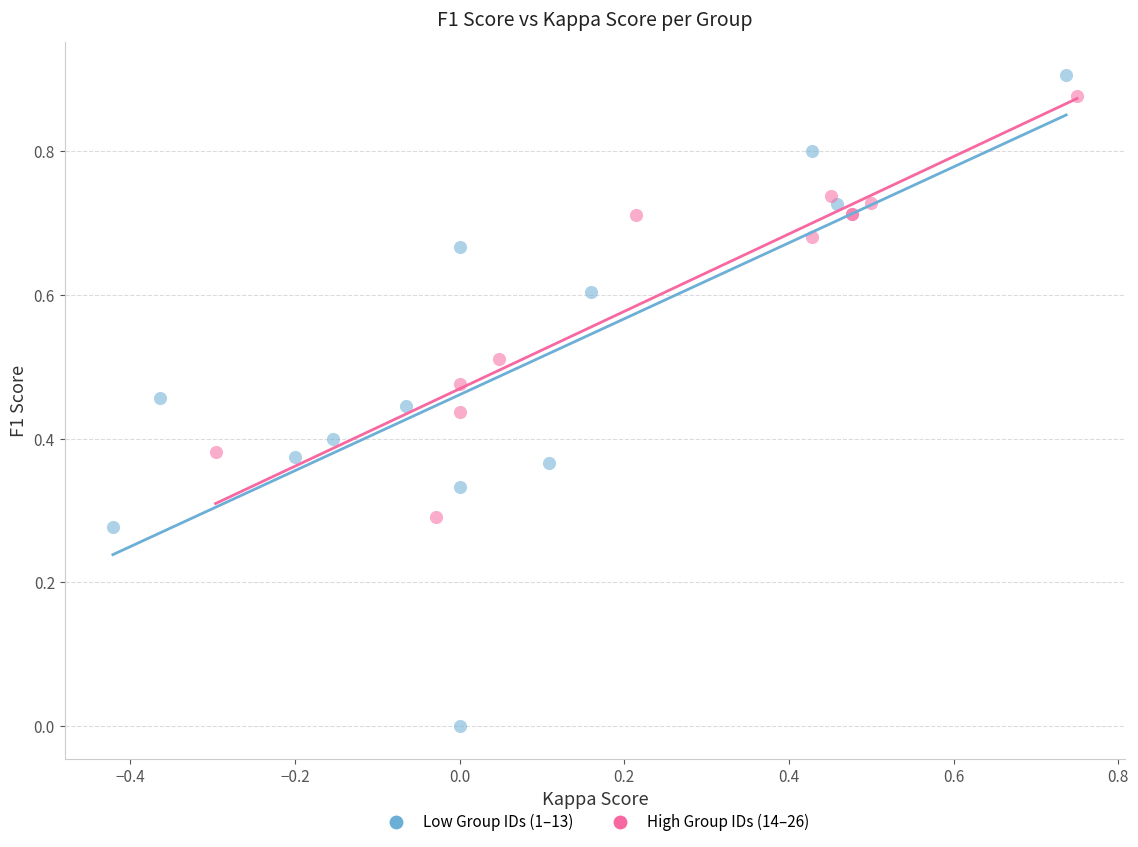

Which series reaches the maximum Y coordinate?

Low Group IDs (1–13)